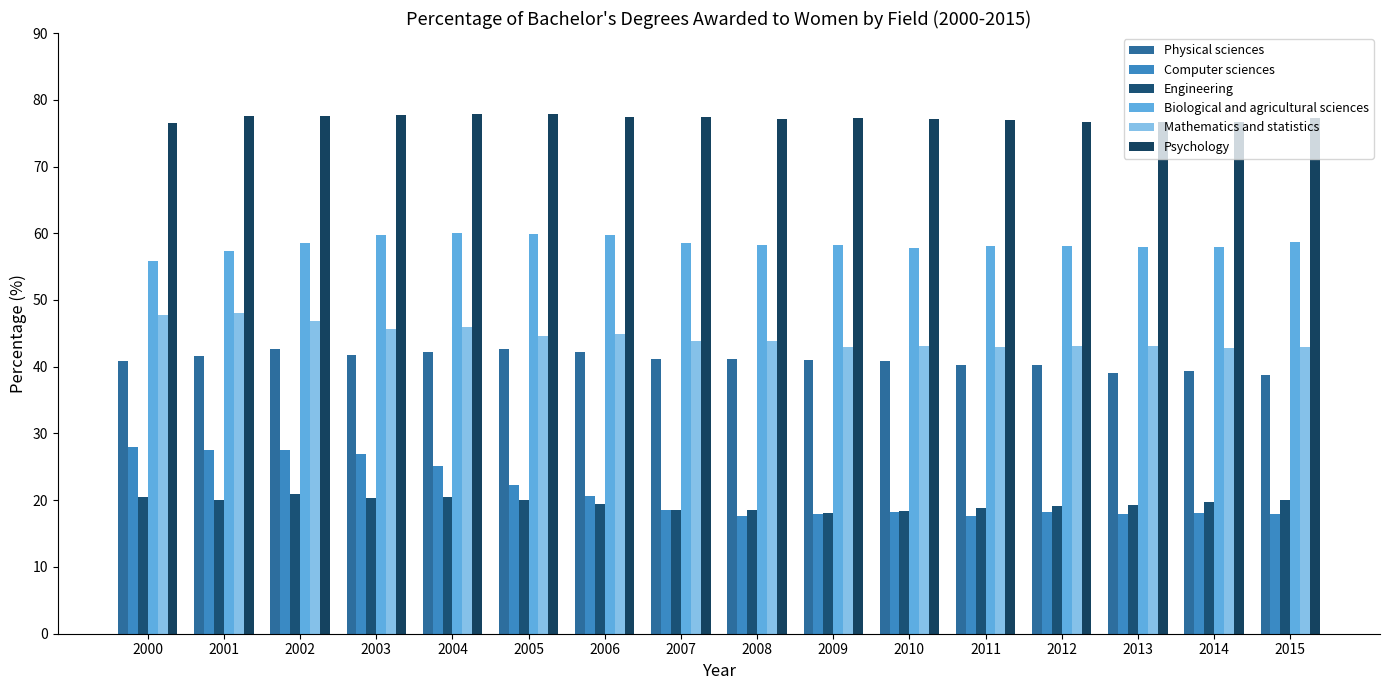

Is the value of Engineering at 2002 greater than the value of Computer sciences at 2007?

Yes